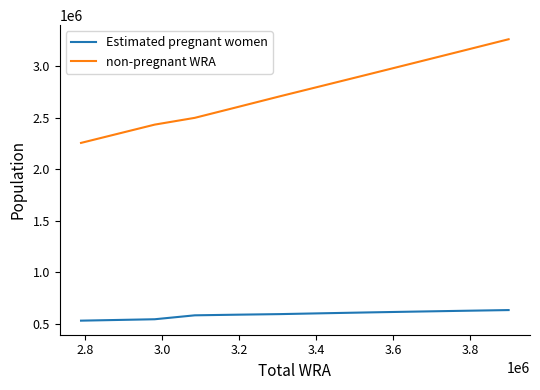

What is the difference between the second highest and minimum values in the non-pregnant WRA series?

889696.3